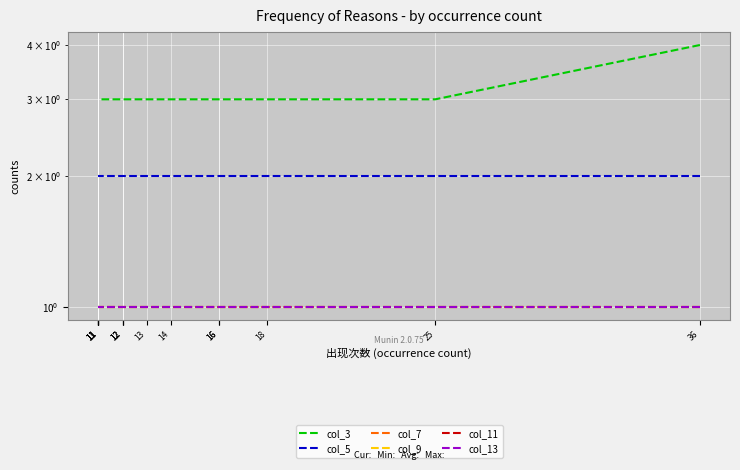

Count the number of data series in this chart.

6